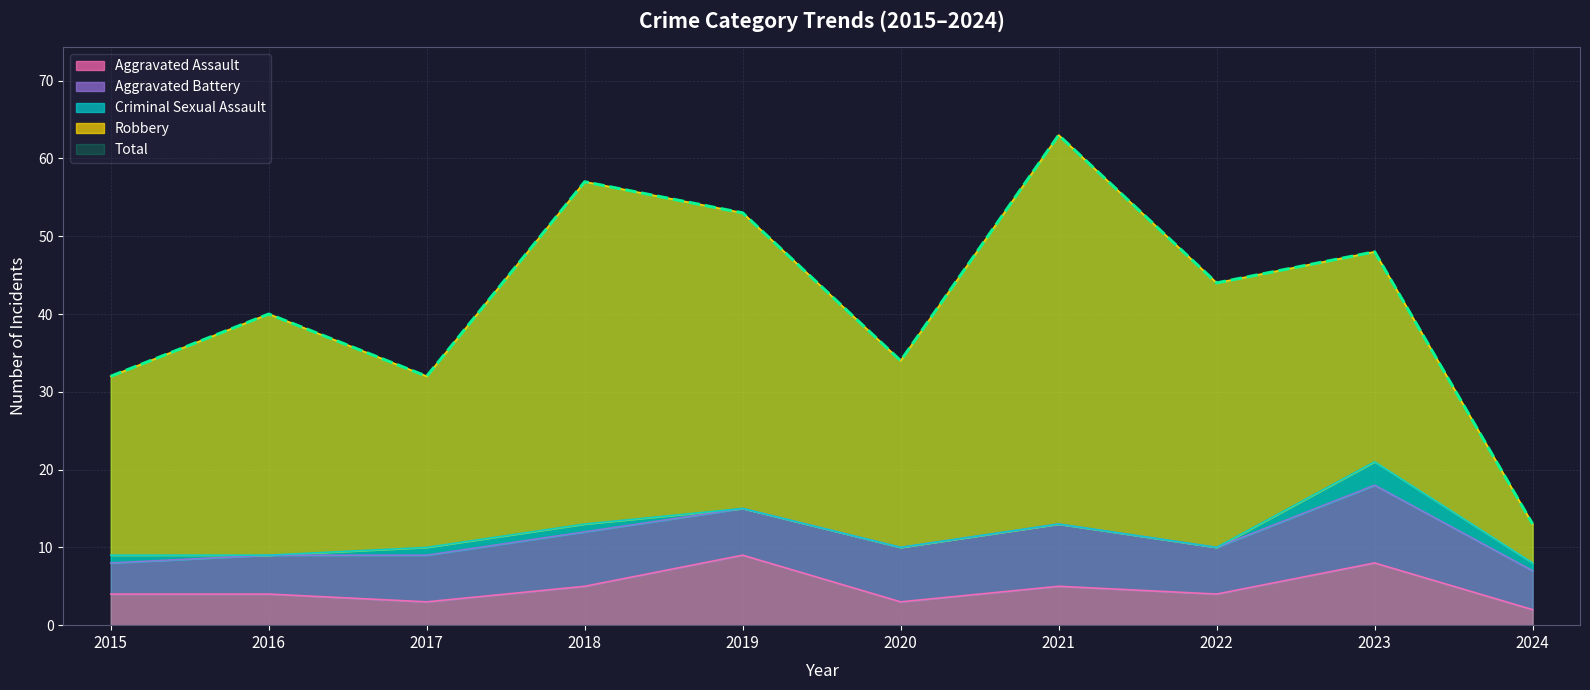

What is the value of the Aggravated Battery point at the 7th from the left?

8